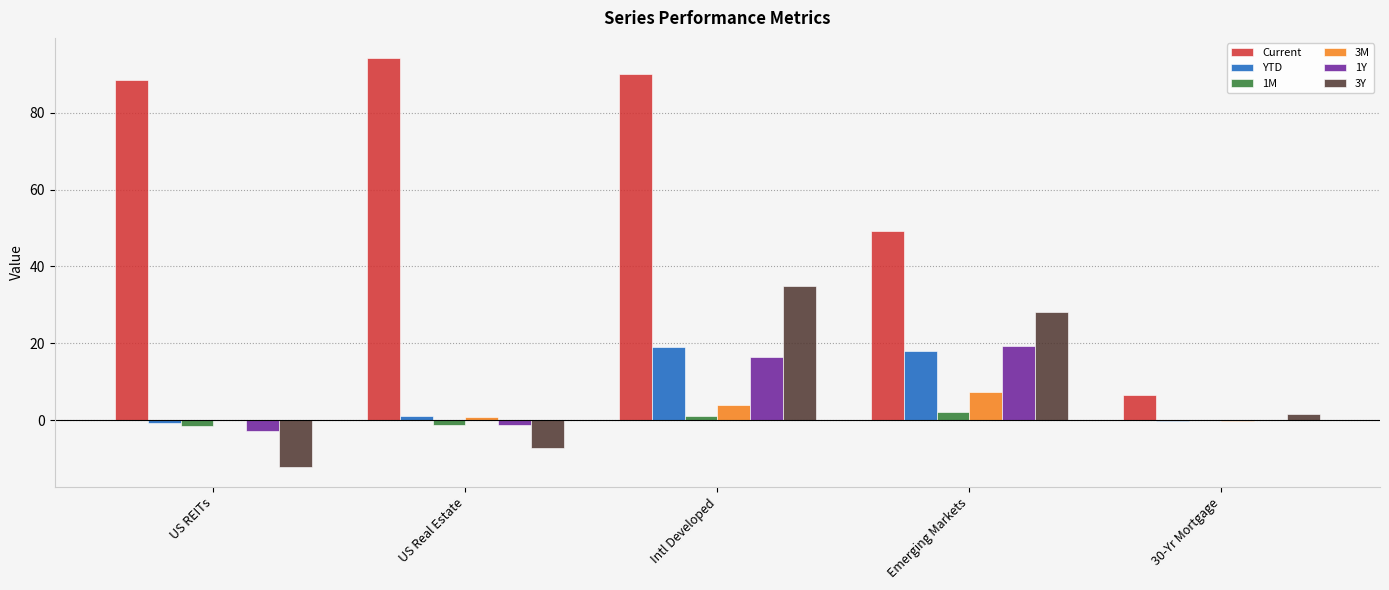

What is the sum of all 3M values?

11.9